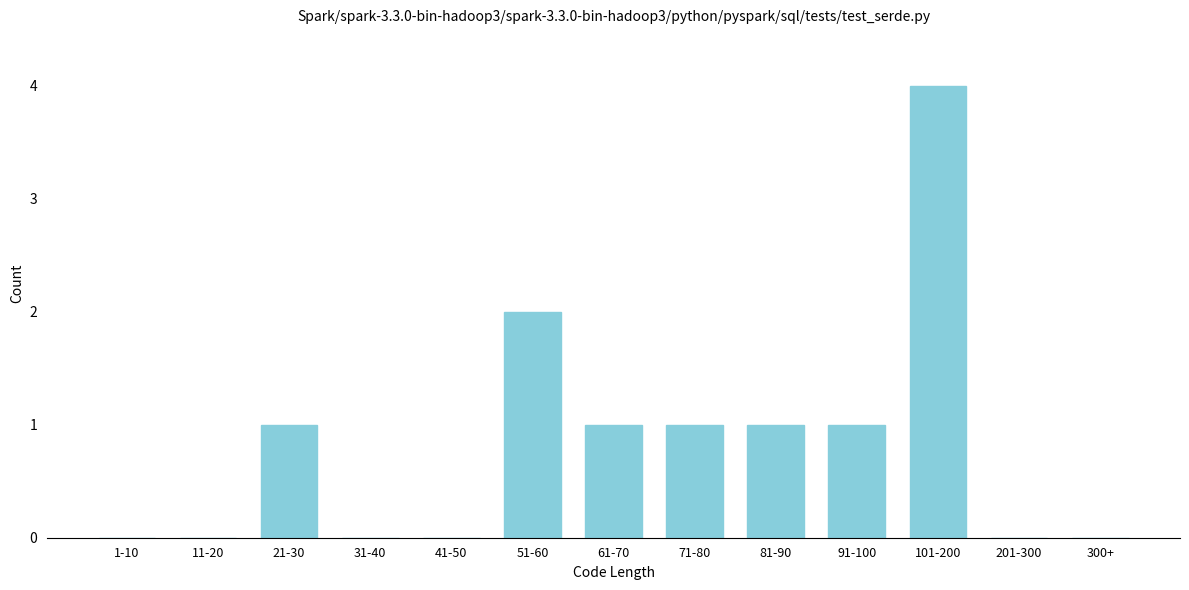

Reading right to left, extract all data points from this chart.

300+=0	201-300=0	101-200=4	91-100=1	81-90=1	71-80=1	61-70=1	51-60=2	41-50=0	31-40=0	21-30=1	11-20=0	1-10=0